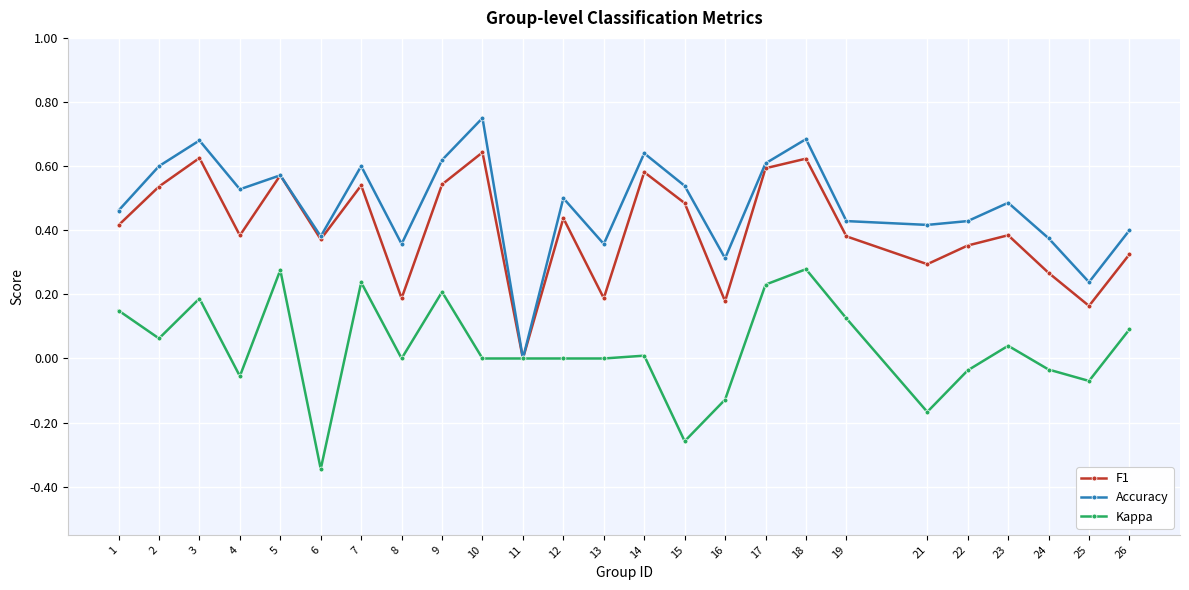

How many categories are shown in the chart?

25